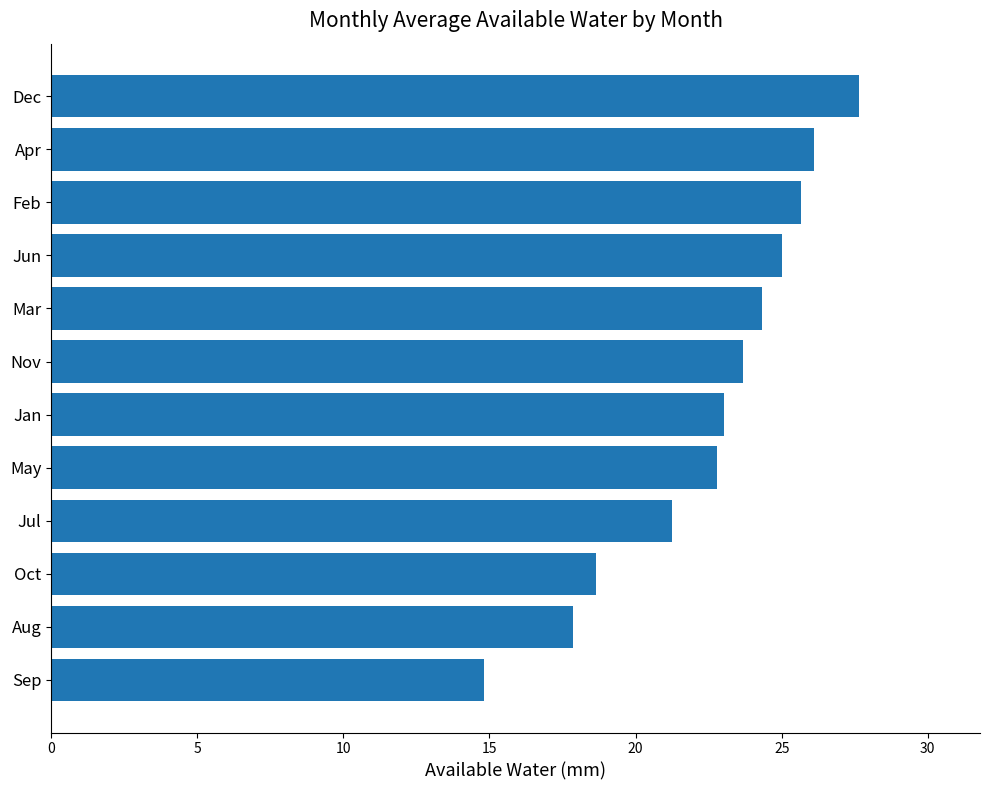

What is the sum of the values at Nov and Oct?

42.3